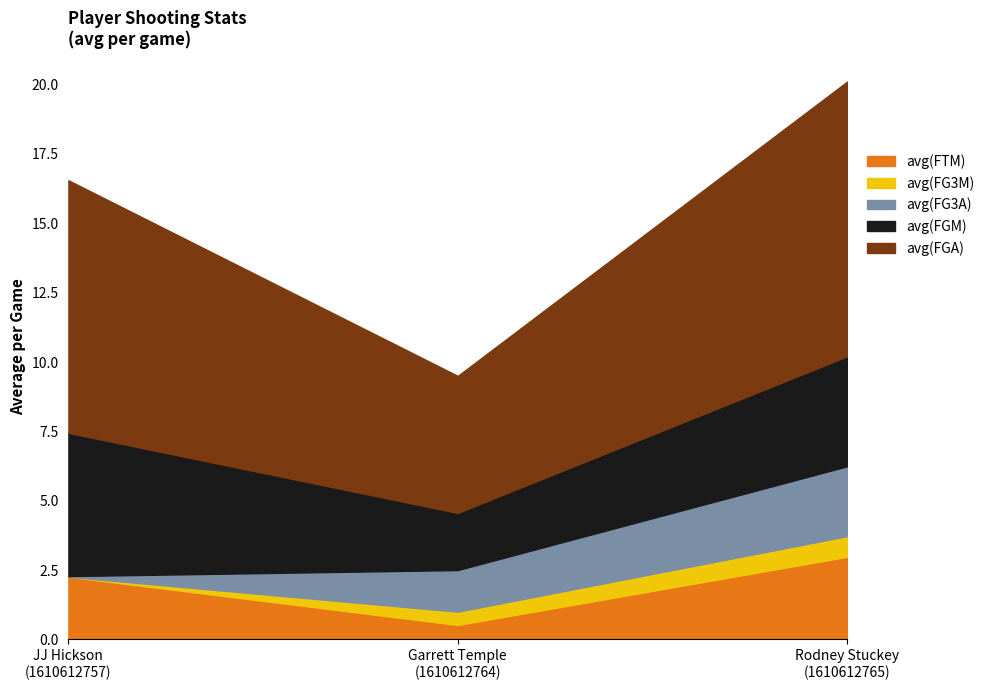

The value of avg(FGA) at Rodney Stuckey
(1610612765) is 9.9. True or false?

True